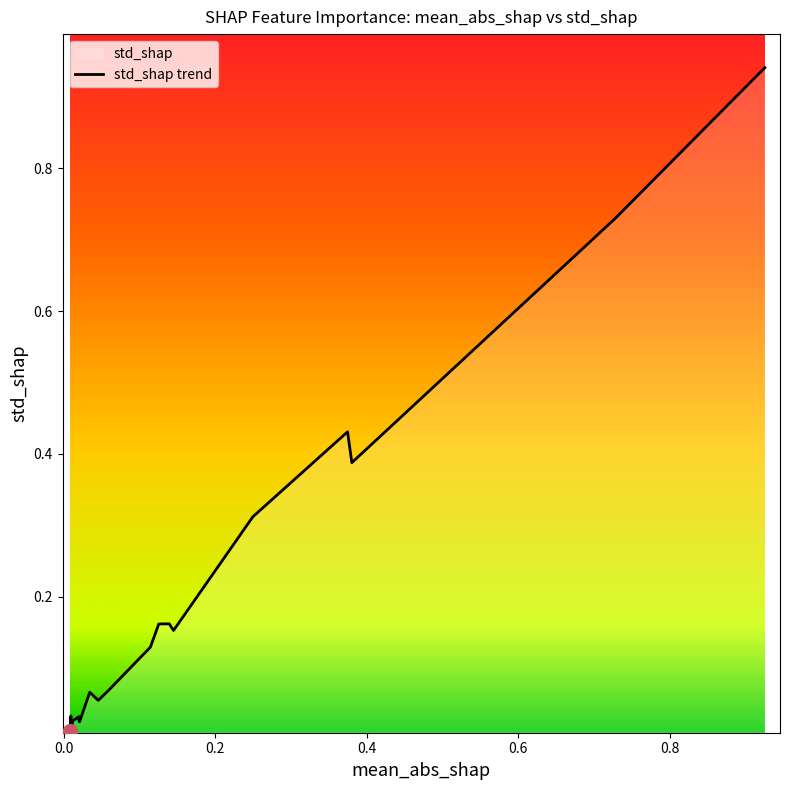

How many lines are shown in the chart?

1